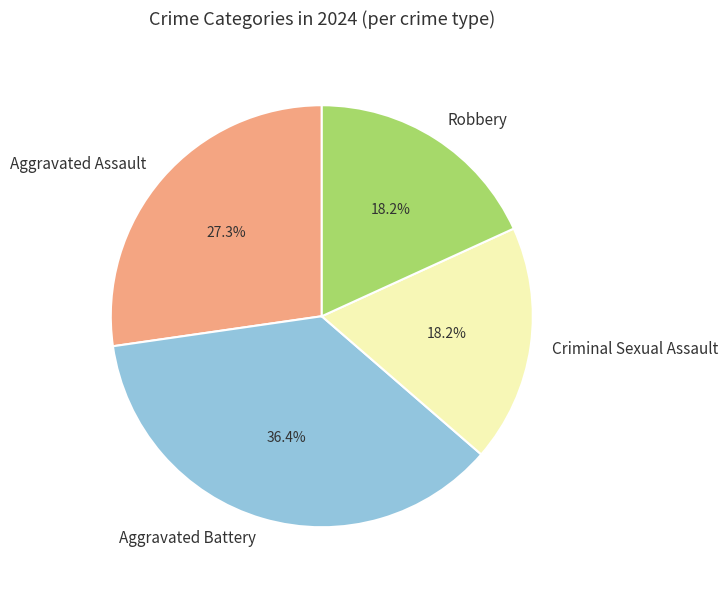

Is Aggravated Assault the majority of the pie?

No